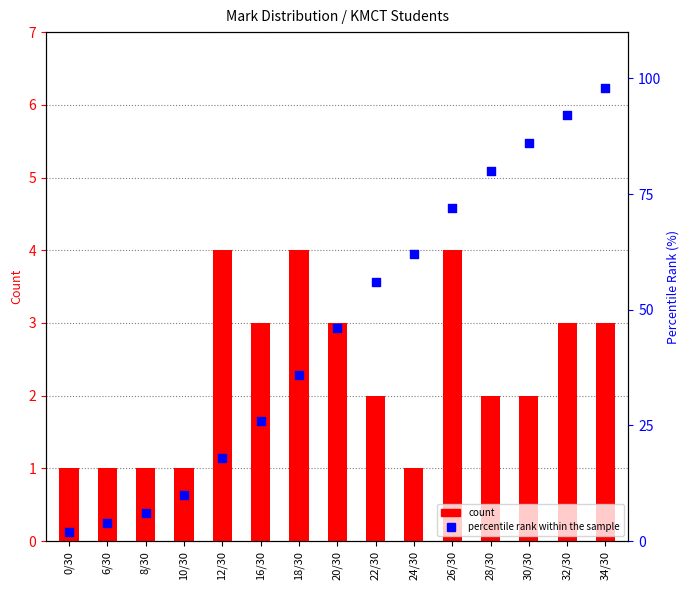

At how many categories does at least one series exceed 35?

9